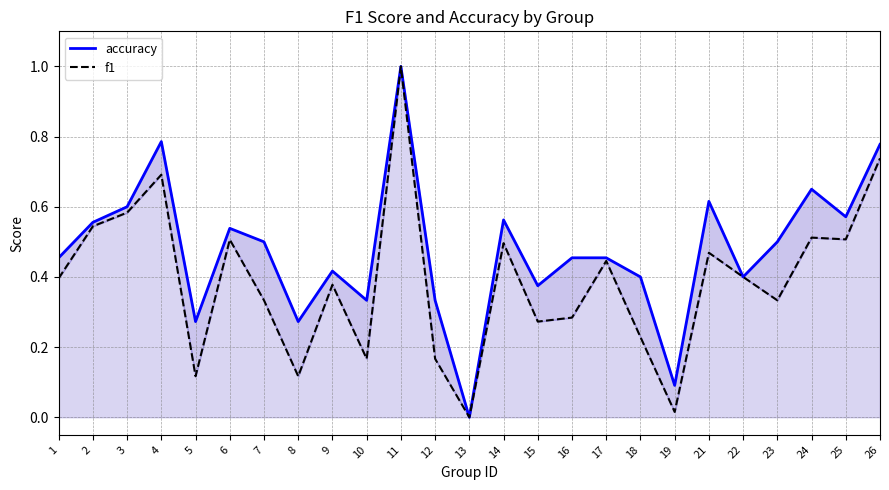

How many data points in f1 are above 0?

24